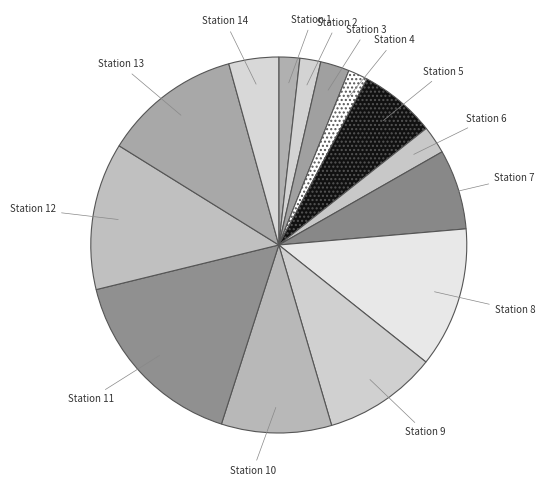

Do Station 2 and Station 12 together represent more than half of the pie?

No